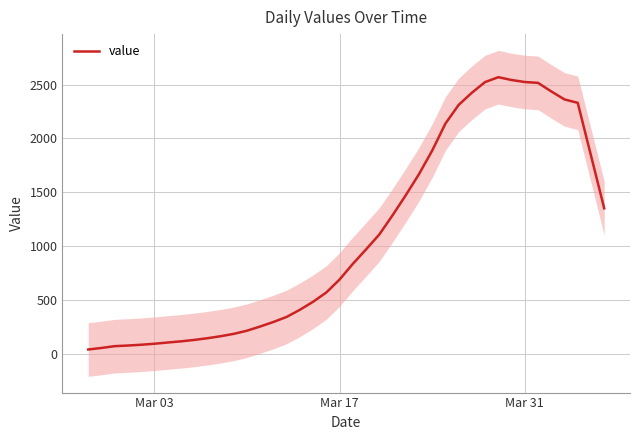

Reading right to left, extract all data points from this chart.

1350.2	1841.0	2330.6	2362.0	2436.6	2516.0	2524.0	2542.6	2568.8	2523.8	2424.8	2311.4	2138.0	1887.0	1667.6	1471.6	1284.8	1106.8	968.6	834.0	688.8	568.4	482.0	407.4	341.0	294.0	252.0	212.8	183.6	161.4	142.8	127.0	113.8	103.0	91.6	82.4	75.0	69.2	52.6	38.2